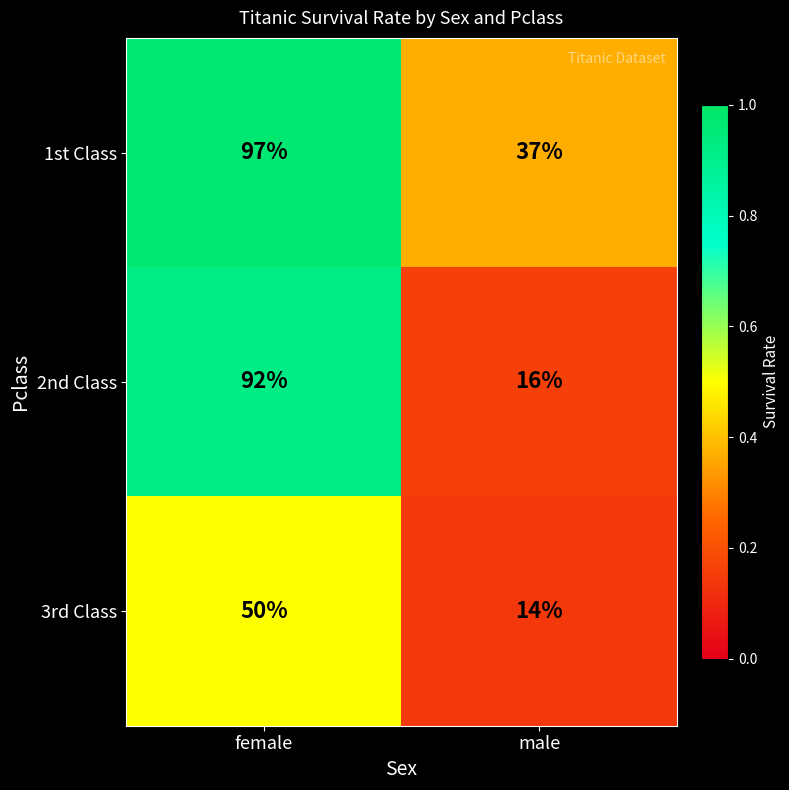

Is it true that 1st Class equals 55 at male?

False